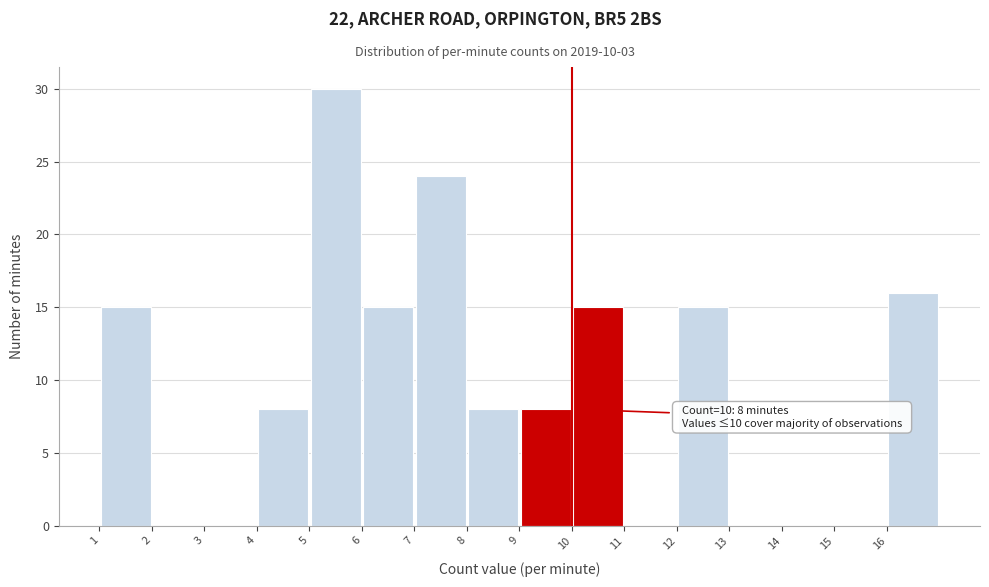

Which range on the x-axis has the tallest bar?

5 to 6